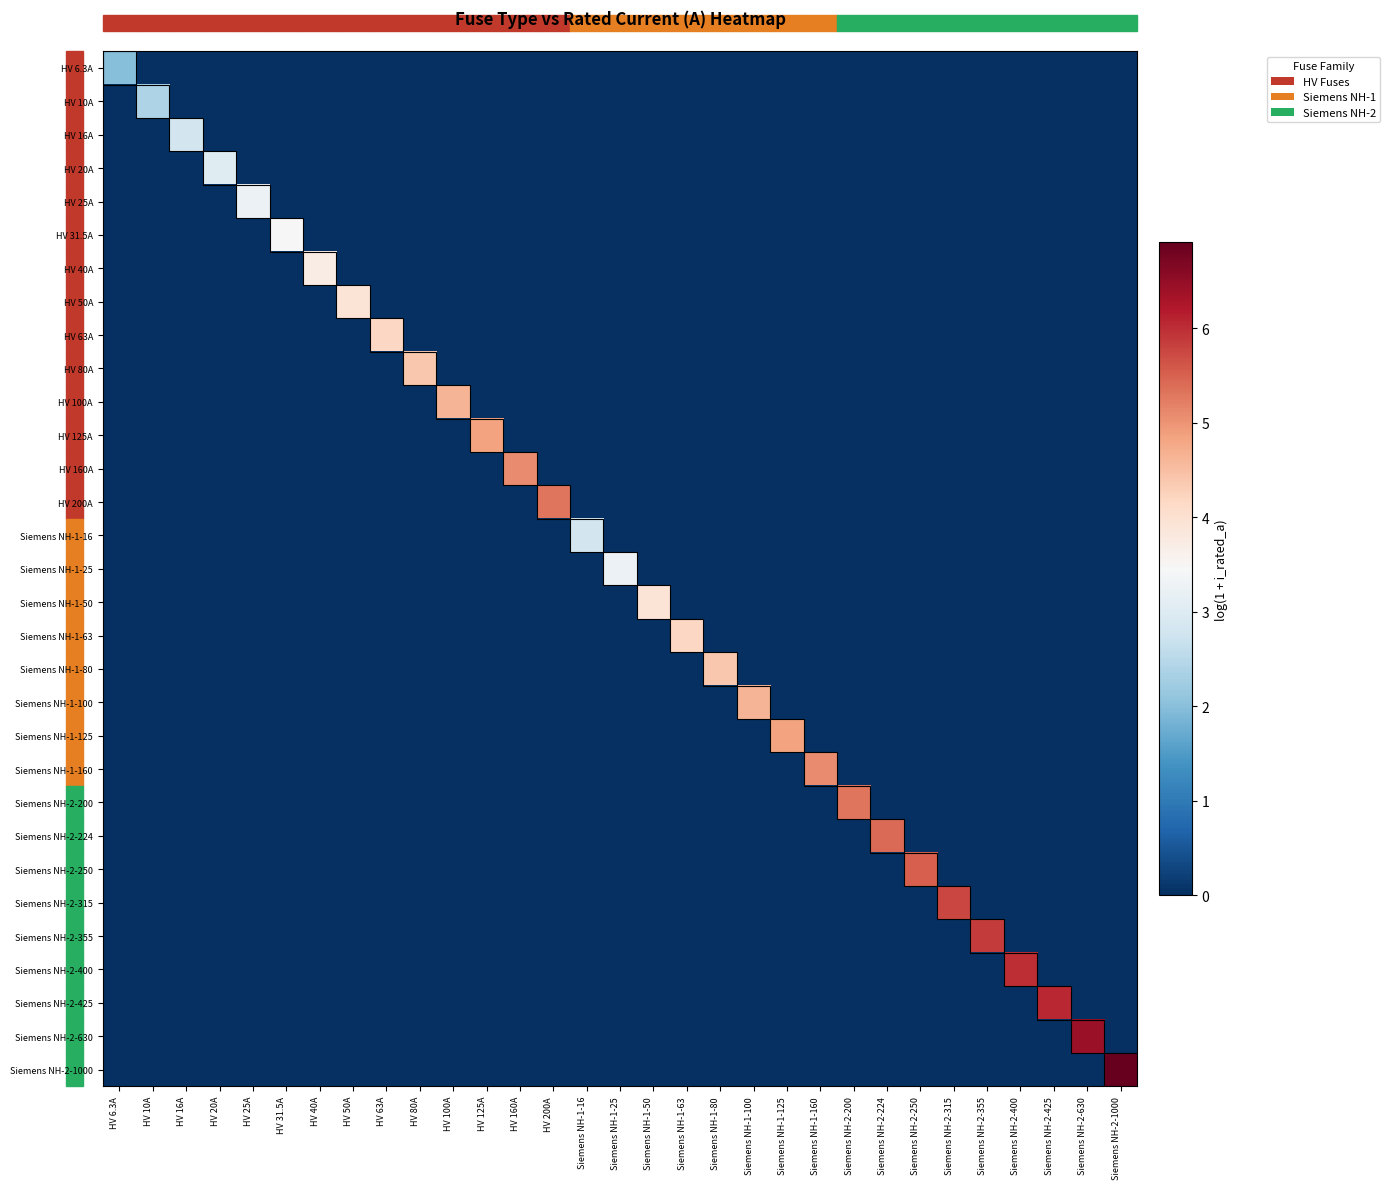

Rank the series at Siemens NH-1-80 from highest to lowest value.

Siemens NH-1-80, HV 6.3A, HV 10A, HV 16A, HV 20A, HV 25A, HV 31.5A, HV 40A, HV 50A, HV 63A, HV 80A, HV 100A, HV 125A, HV 160A, HV 200A, Siemens NH-1-16, Siemens NH-1-25, Siemens NH-1-50, Siemens NH-1-63, Siemens NH-1-100, Siemens NH-1-125, Siemens NH-1-160, Siemens NH-2-200, Siemens NH-2-224, Siemens NH-2-250, Siemens NH-2-315, Siemens NH-2-355, Siemens NH-2-400, Siemens NH-2-425, Siemens NH-2-630, Siemens NH-2-1000